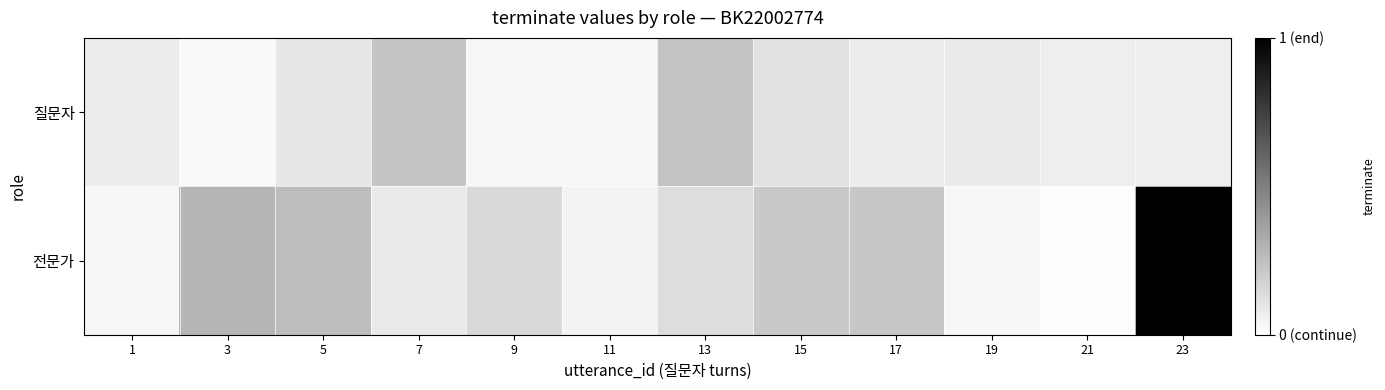

Count the number of data series in this chart.

2